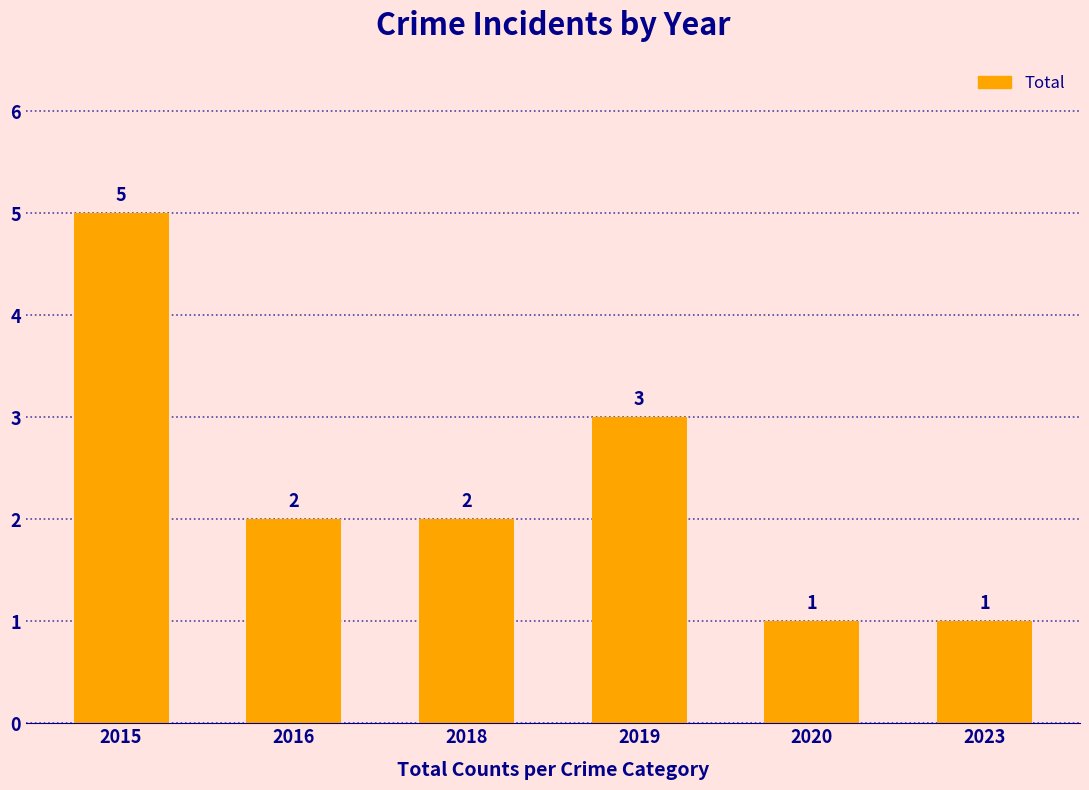

How many values are between 1 and 3?

5